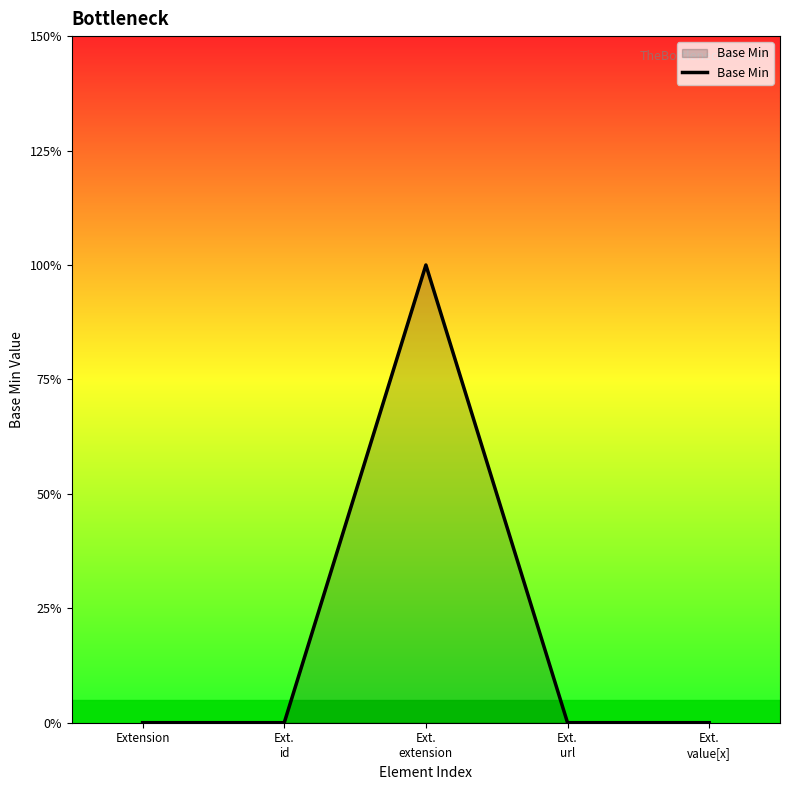

How many values are between 0 and 1?

5